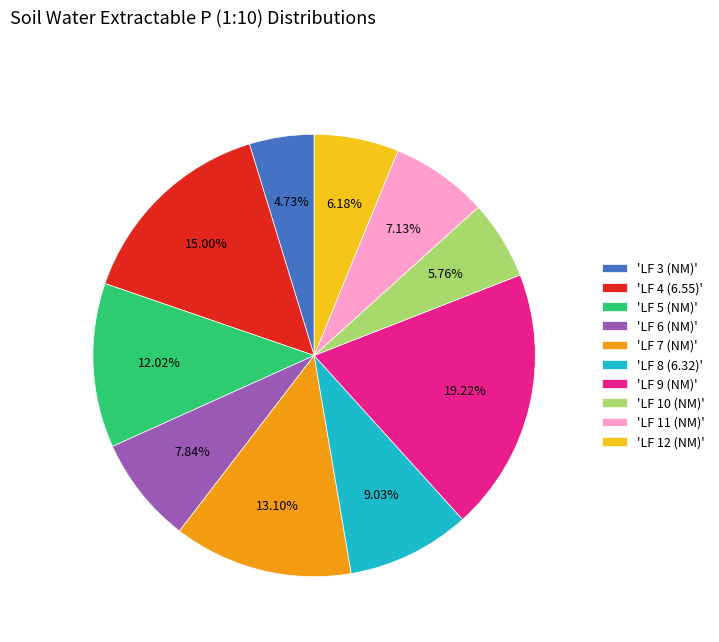

Does 'LF 6 (NM)' account for over 50% of the chart?

No